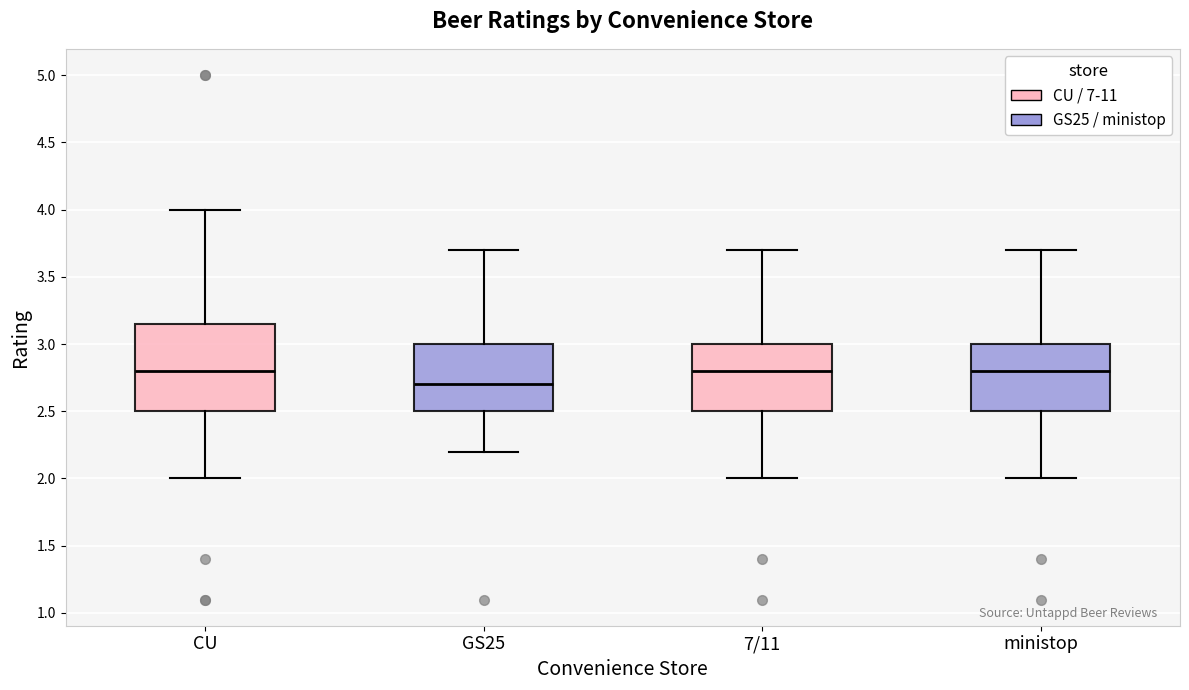

Reading left to right, read every box against the y-axis: the position of its median line, the range the box covers, and the ends of its whiskers. The values are not printed on the chart, so give them approximately, as read against the axis.

CU: median 2.80, box 2.50 to 3.15, whiskers 2.00 to 4.00
GS25: median 2.70, box 2.50 to 3.00, whiskers 2.20 to 3.70
7/11: median 2.80, box 2.50 to 3.00, whiskers 2.00 to 3.70
ministop: median 2.80, box 2.50 to 3.00, whiskers 2.00 to 3.70